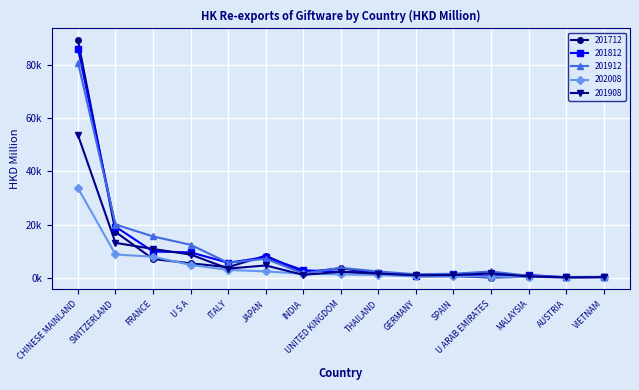

How many data points in 201912 are above 2401?

8